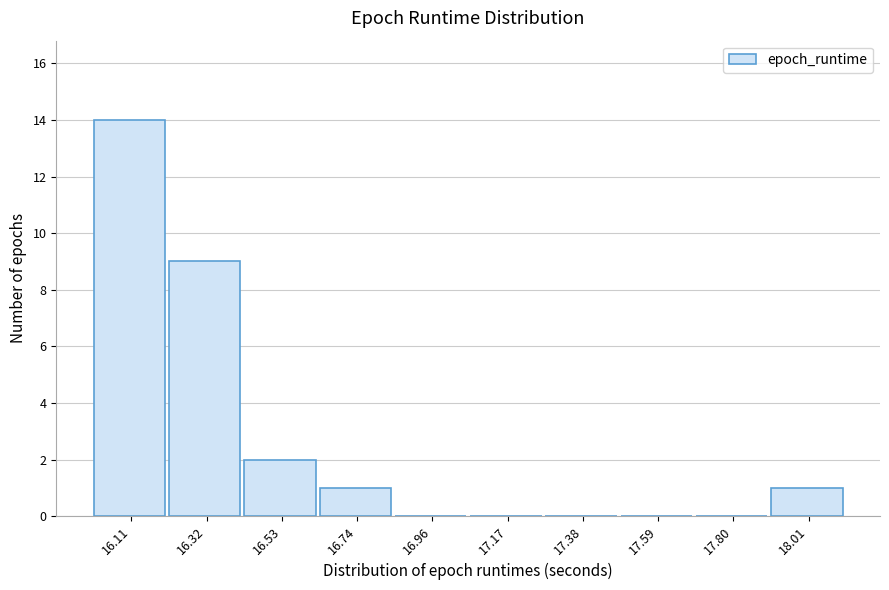

Reading left to right, extract all data points from this chart.

16.11=14	16.32=9	16.53=2	16.74=1	16.96=0	17.17=0	17.38=0	17.59=0	17.80=0	18.01=1